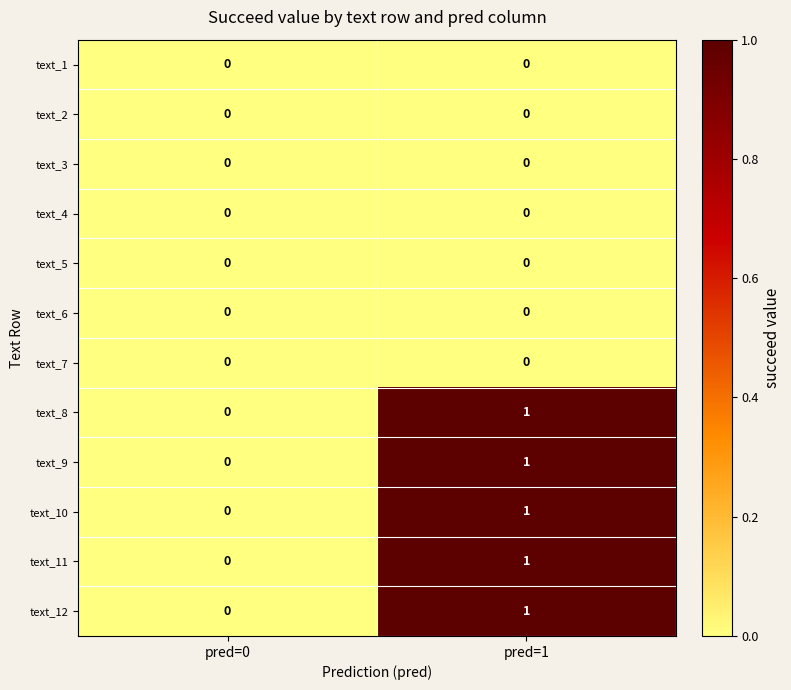

Reading left to right, what are all the values shown in this chart?

text_1: pred=0=0	pred=1=0
text_2: pred=0=0	pred=1=0
text_3: pred=0=0	pred=1=0
text_4: pred=0=0	pred=1=0
text_5: pred=0=0	pred=1=0
text_6: pred=0=0	pred=1=0
text_7: pred=0=0	pred=1=0
text_8: pred=0=0	pred=1=1
text_9: pred=0=0	pred=1=1
text_10: pred=0=0	pred=1=1
text_11: pred=0=0	pred=1=1
text_12: pred=0=0	pred=1=1